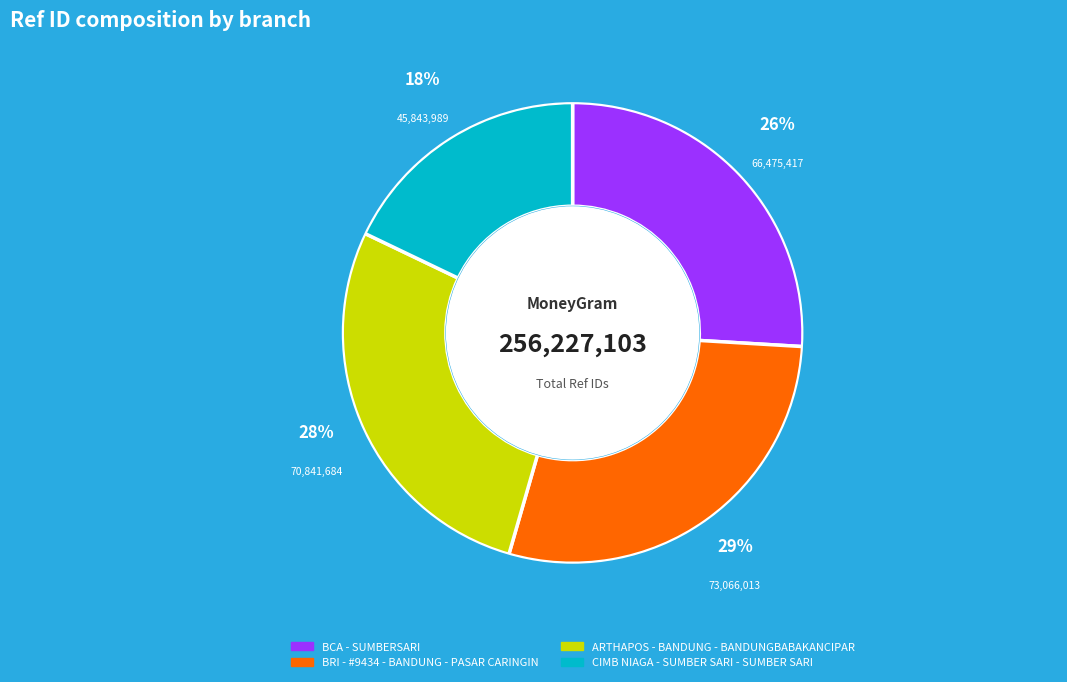

Do CIMB NIAGA - SUMBER SARI - SUMBER SARI and ARTHAPOS - BANDUNG - BANDUNGBABAKANCIPAR together represent more than half of the pie?

No